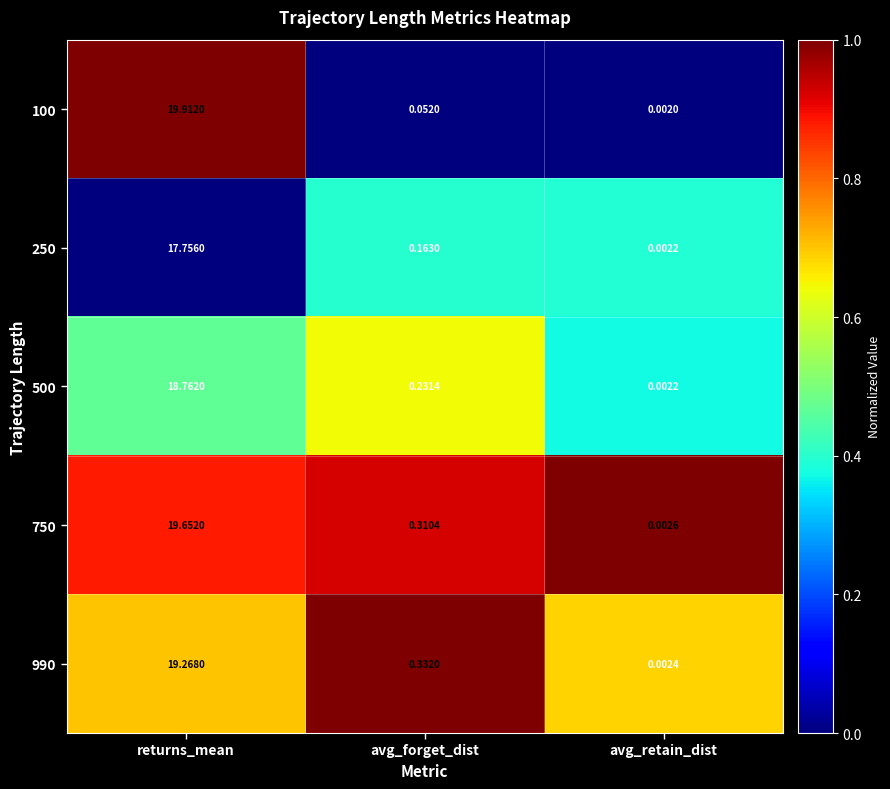

List the labels in order of 750 value, largest first.

returns_mean, avg_forget_dist, avg_retain_dist